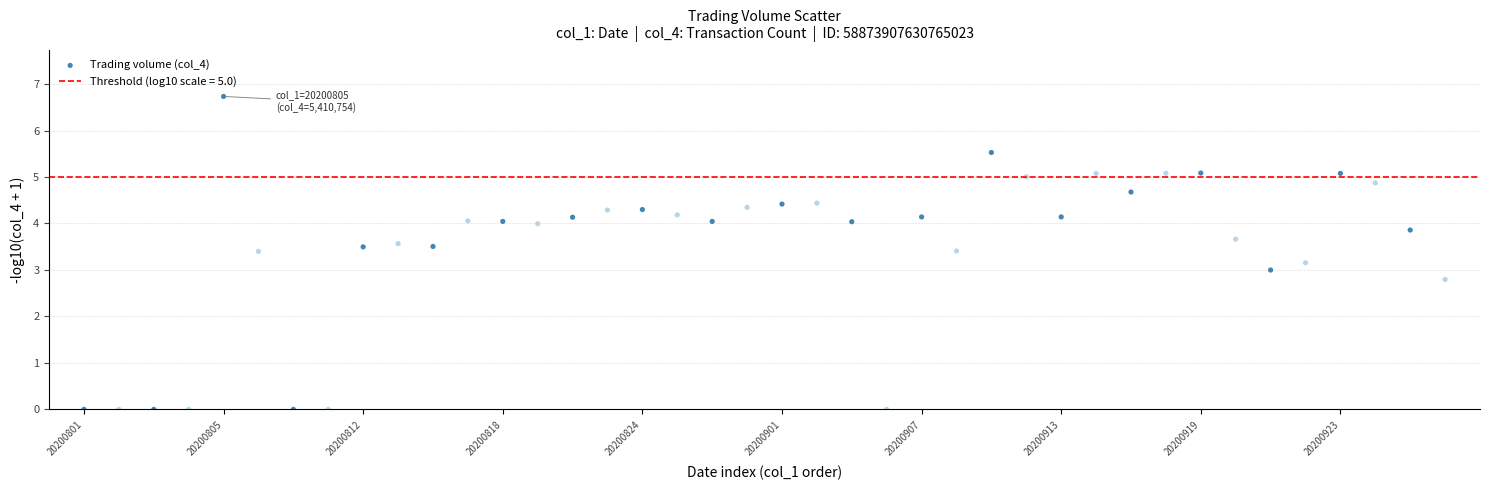

What is the range of Y values (max minus min)?

6.7